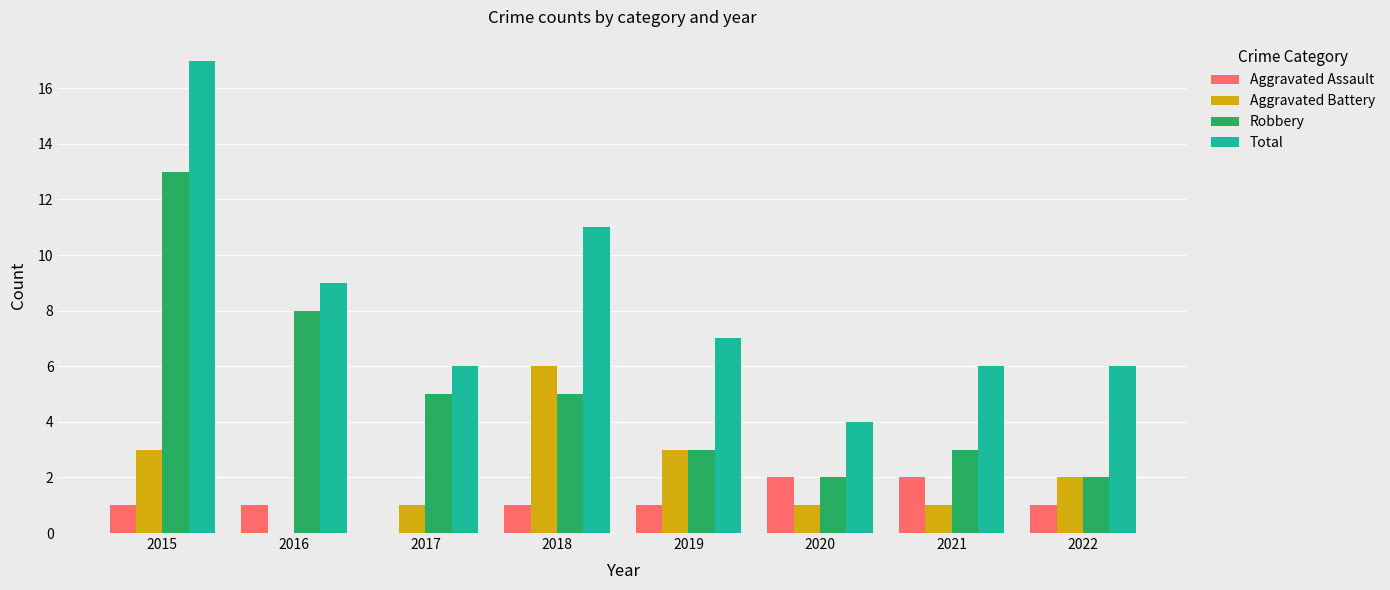

Reading left to right, what are all the values shown in this chart?

Aggravated Assault: 2015=1	2016=1	2017=0	2018=1	2019=1	2020=2	2021=2	2022=1
Aggravated Battery: 2015=3	2016=0	2017=1	2018=6	2019=3	2020=1	2021=1	2022=2
Robbery: 2015=13	2016=8	2017=5	2018=5	2019=3	2020=2	2021=3	2022=2
Total: 2015=17	2016=9	2017=6	2018=11	2019=7	2020=4	2021=6	2022=6